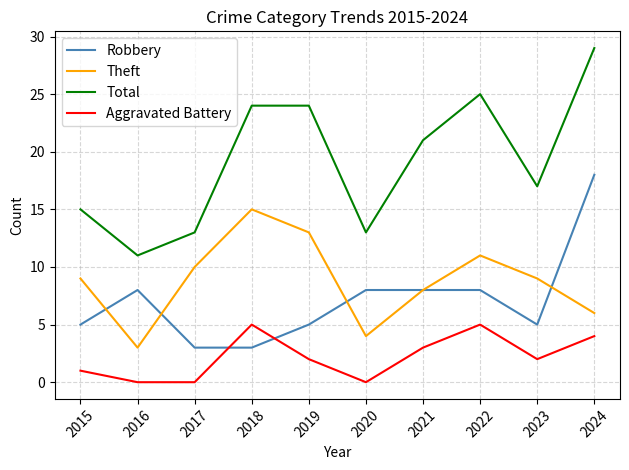

What is the difference between the highest and lowest values at 2022?

20